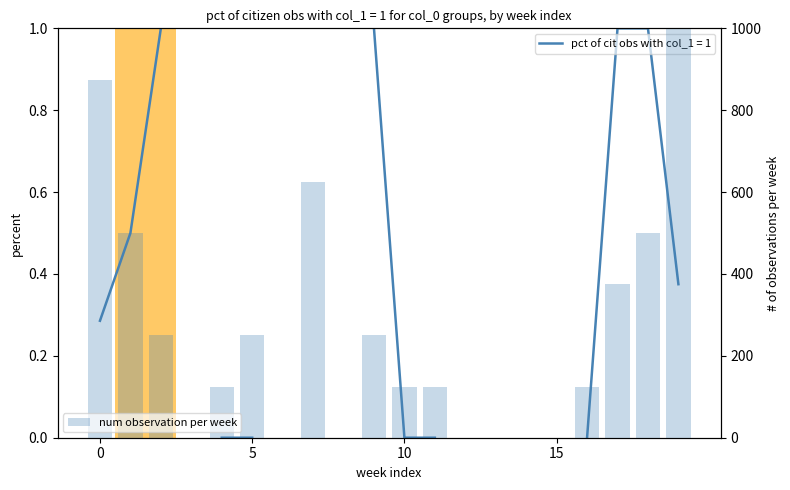

Reading right to left, list all the values displayed in this chart.

1000	500	375	125	0	0	0	0	125	125	250	0	625	0	250	125	0	250	500	875